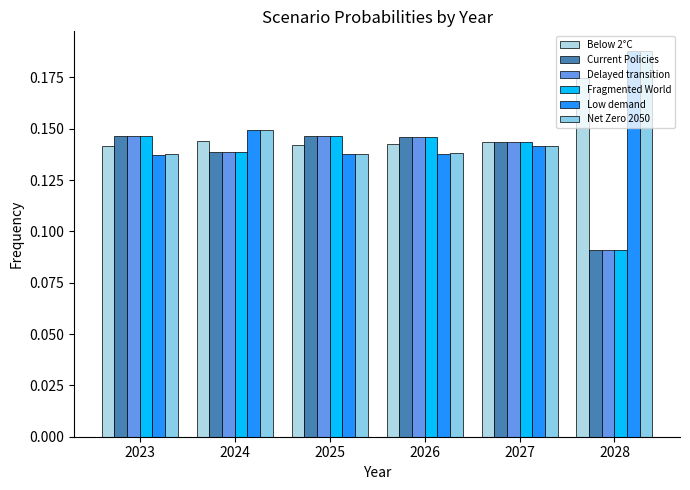

Rank the series by their maximum value, from lowest to highest.

Current Policies, Delayed transition, Fragmented World, Below 2°C, Net Zero 2050, Low demand